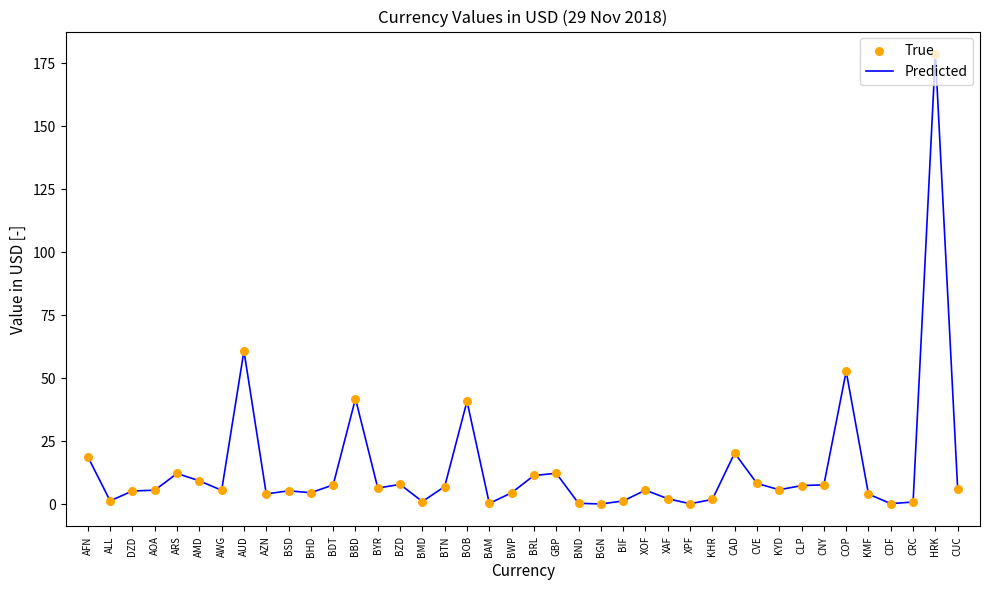

What is the change in value from ARS to BDT?

-4.5